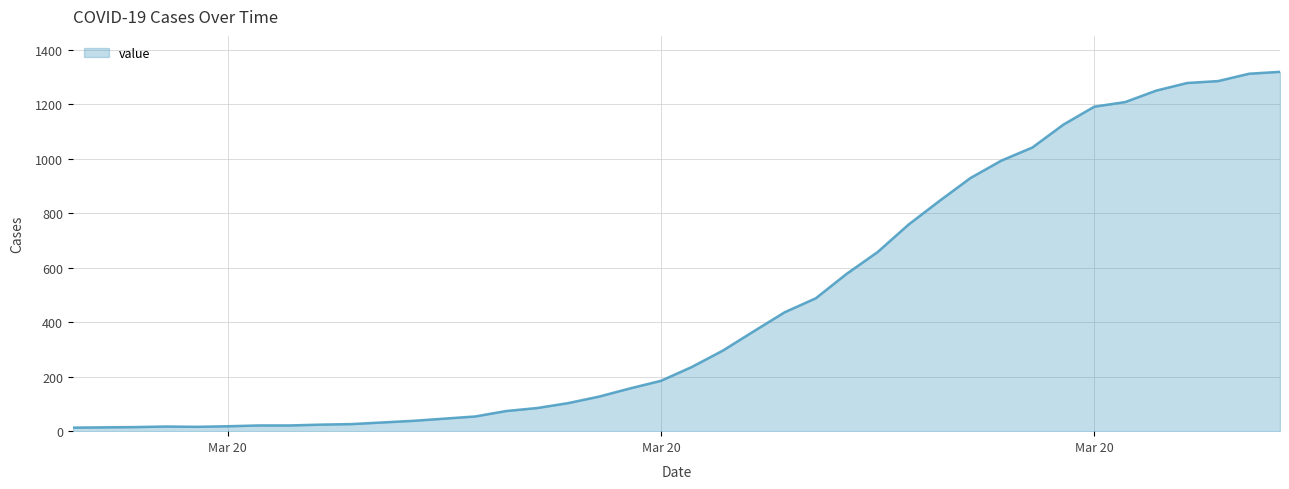

How many lines are shown in the chart?

1